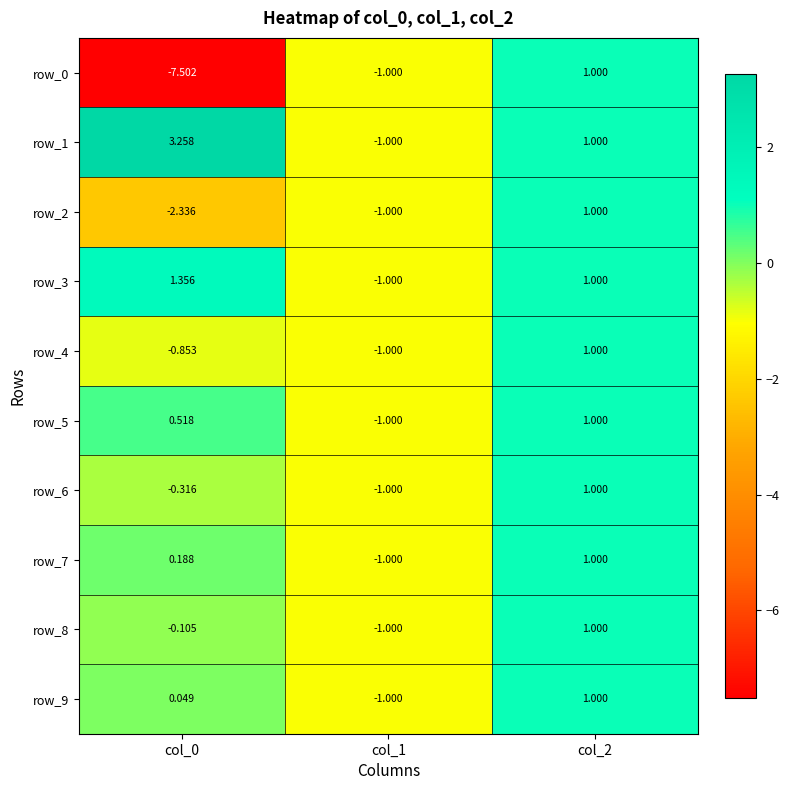

Is the value of row_6 at col_2 greater than the value of row_7 at col_1?

Yes